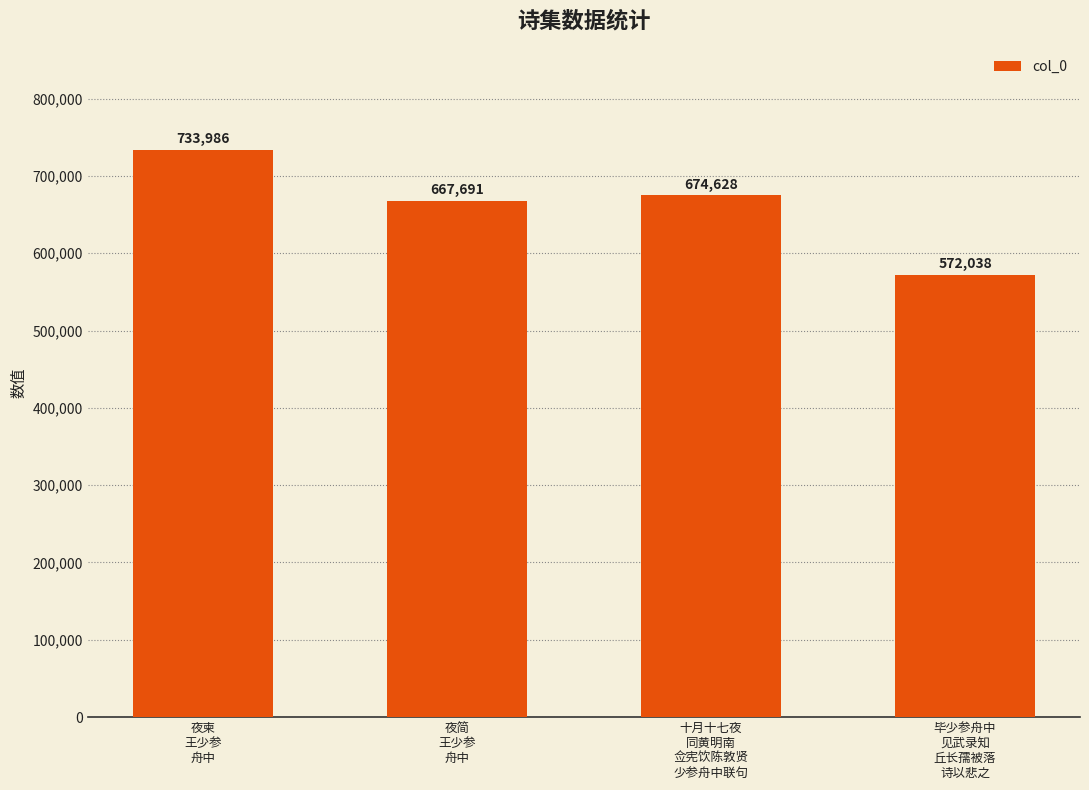

What is the difference between the maximum and minimum values?

161948